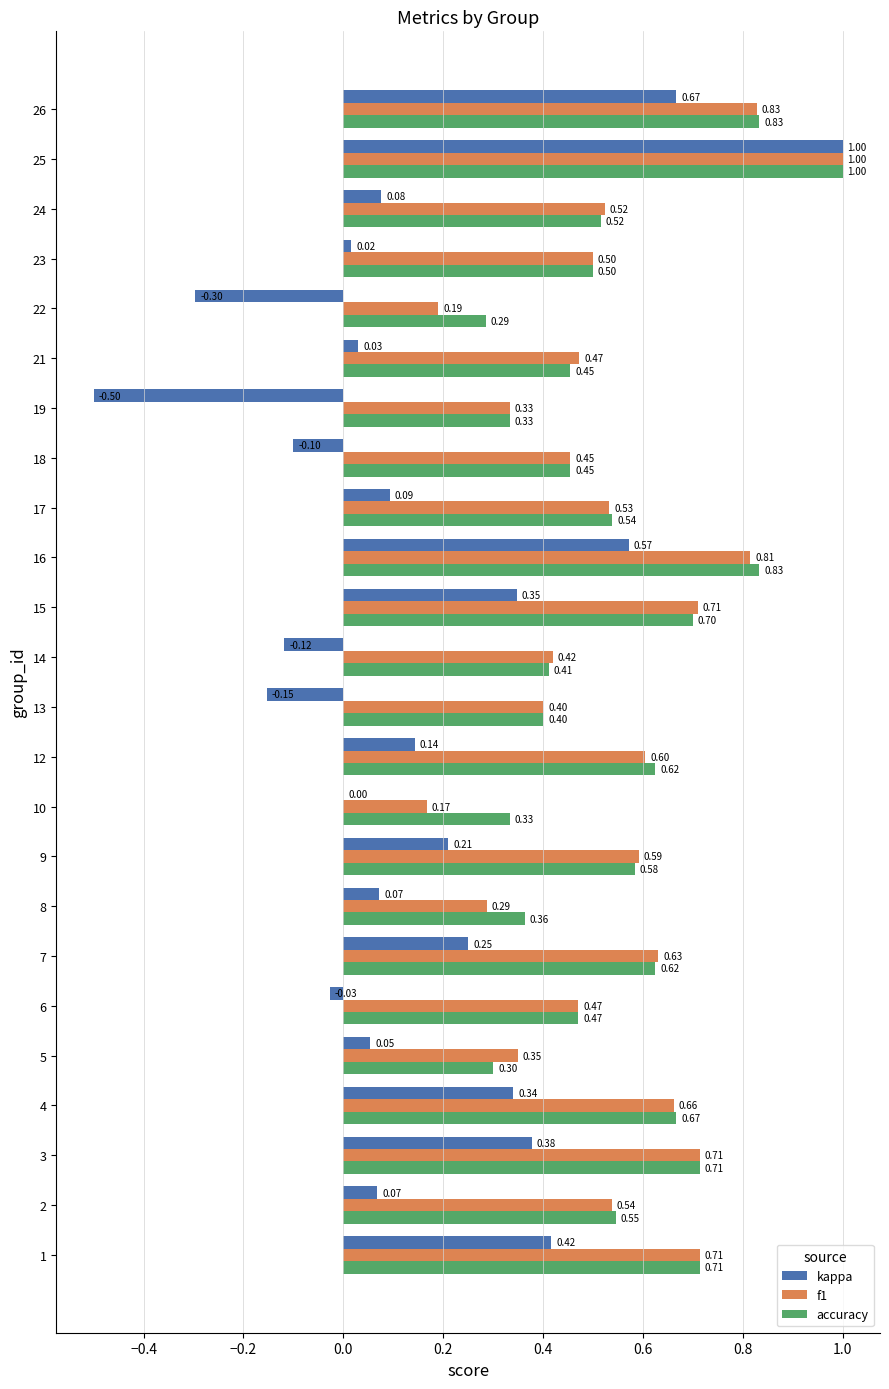

Which category has the highest value across all series?

25